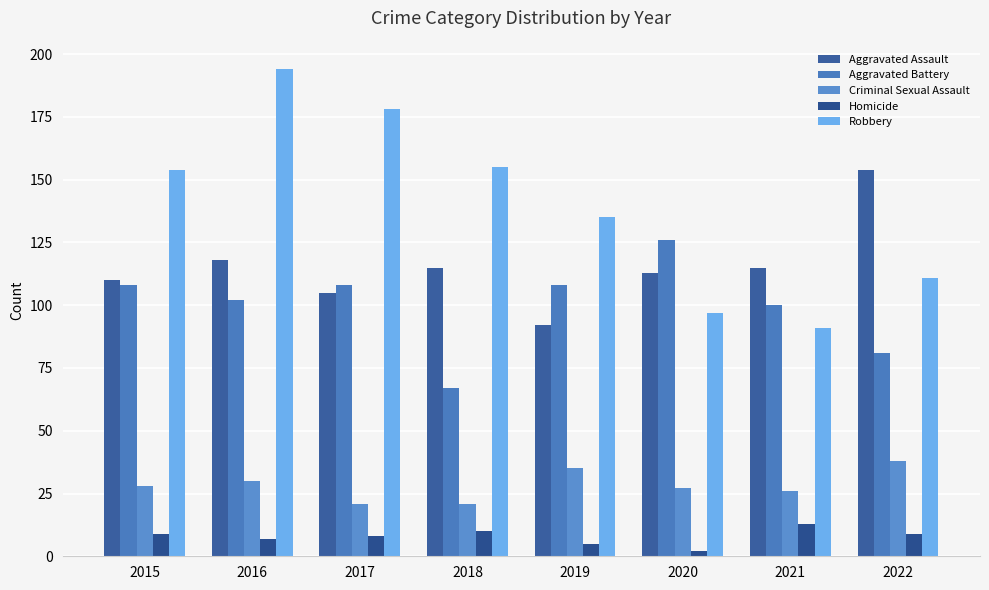

Reading right to left, transcribe all the data shown in this chart.

Aggravated Assault: 154	115	113	92	115	105	118	110
Aggravated Battery: 81	100	126	108	67	108	102	108
Criminal Sexual Assault: 38	26	27	35	21	21	30	28
Homicide: 9	13	2	5	10	8	7	9
Robbery: 111	91	97	135	155	178	194	154